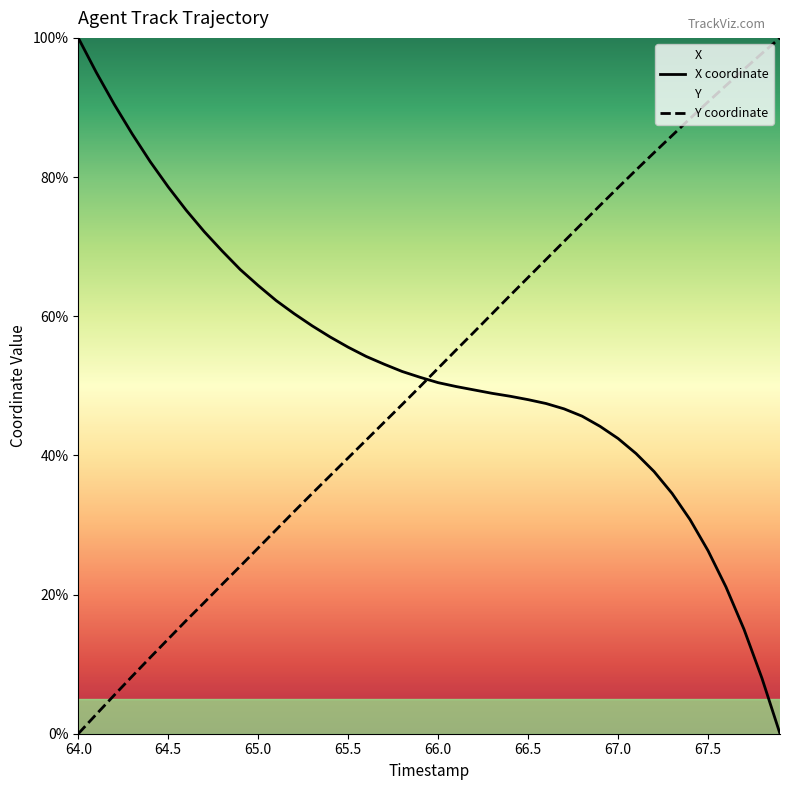

Which series ends up on top after the final intersection of X coordinate and Y coordinate?

Y coordinate